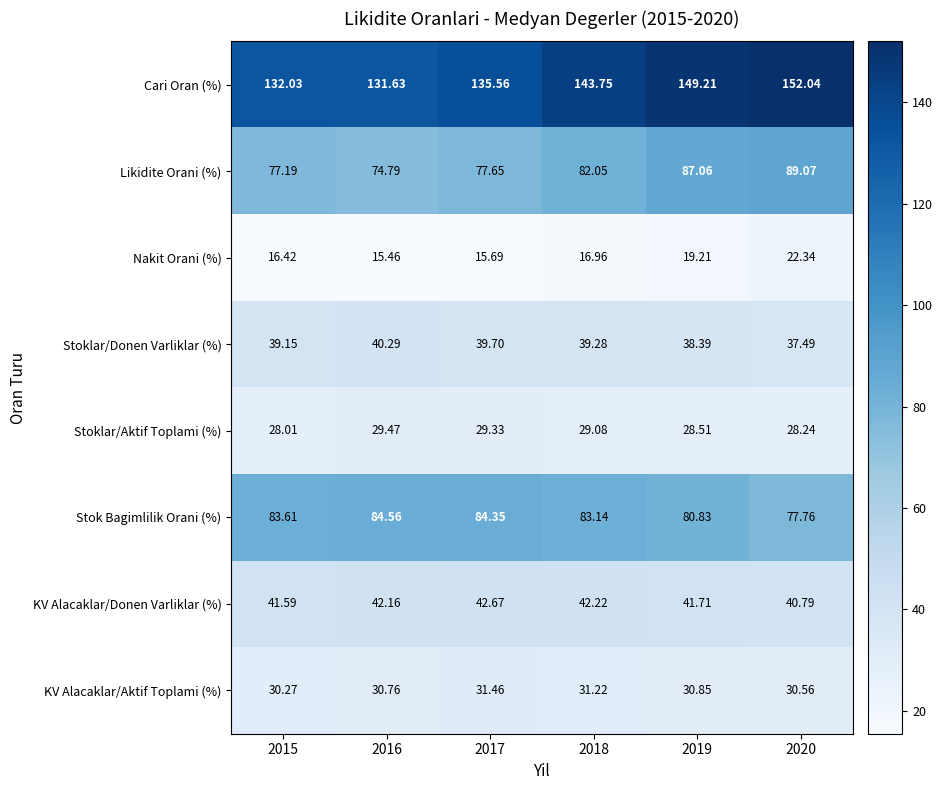

At 2017, list the series in order from largest to smallest.

Cari Oran (%), Stok Bagimlilik Orani (%), Likidite Orani (%), KV Alacaklar/Donen Varliklar (%), Stoklar/Donen Varliklar (%), KV Alacaklar/Aktif Toplami (%), Stoklar/Aktif Toplami (%), Nakit Orani (%)